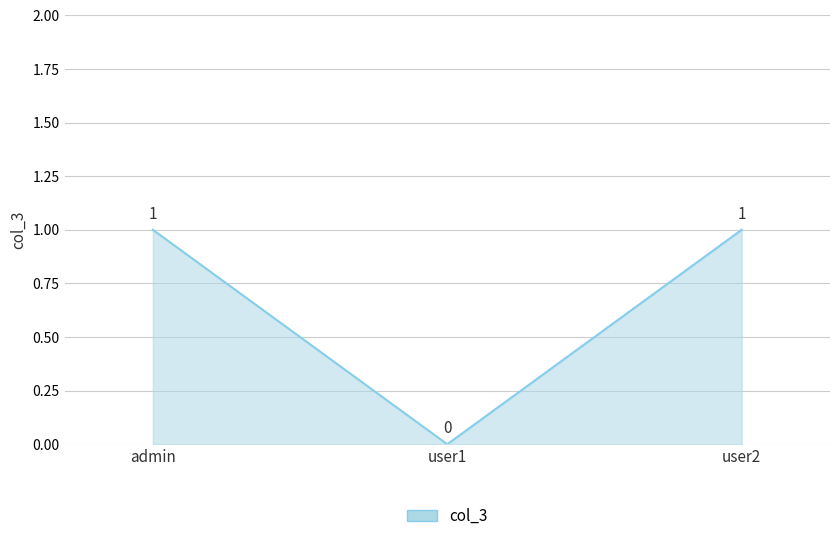

Count the number of data series in this chart.

1